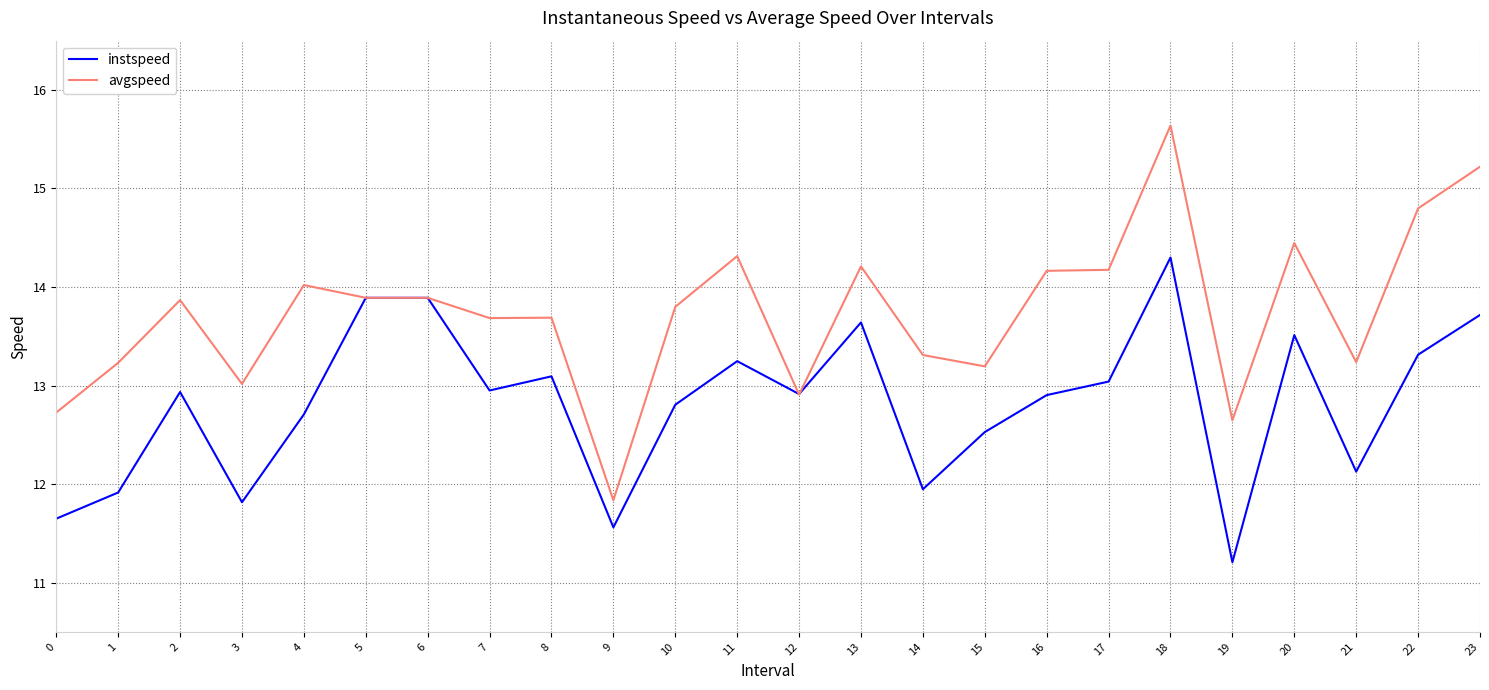

What is the minimum value shown in the chart?

11.2